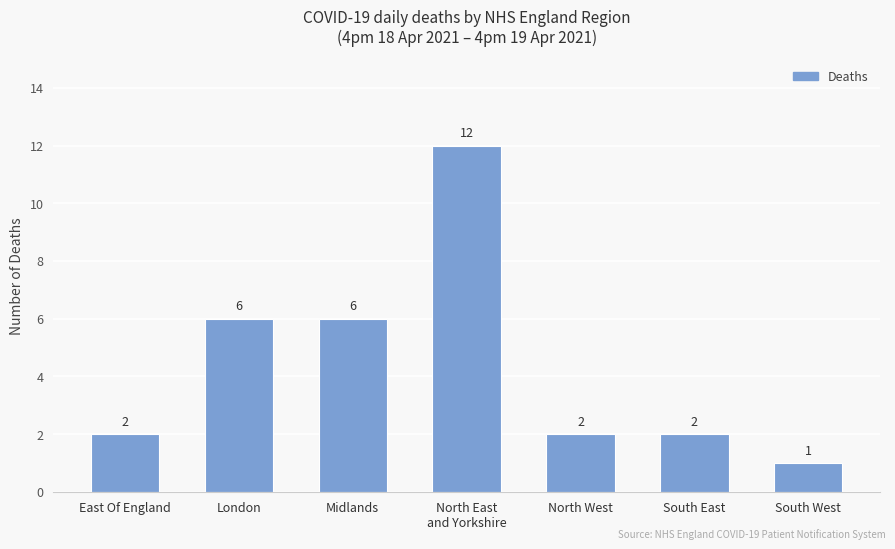

Reading left to right, list all the values displayed in this chart.

2	6	6	12	2	2	1